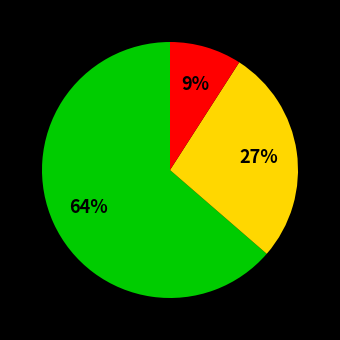

Does any single category account for the majority?

Yes